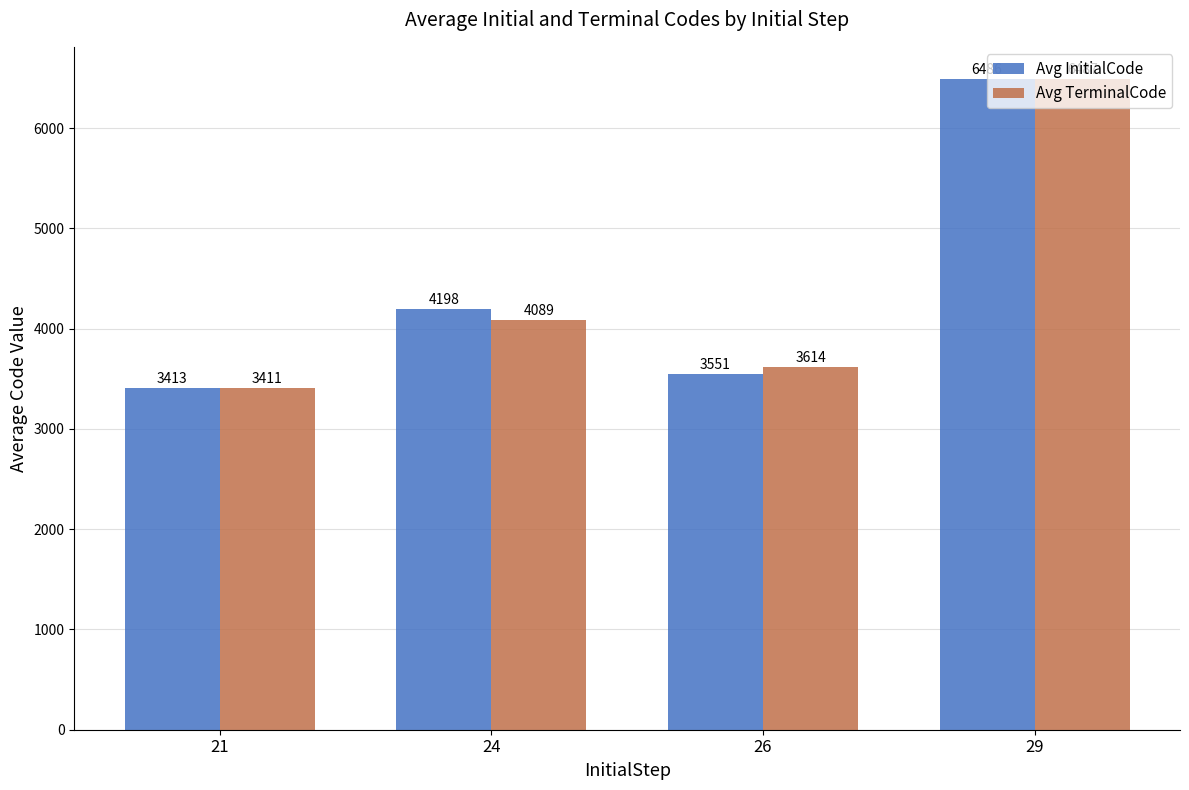

What are all the series names shown in the legend?

Avg InitialCode, Avg TerminalCode